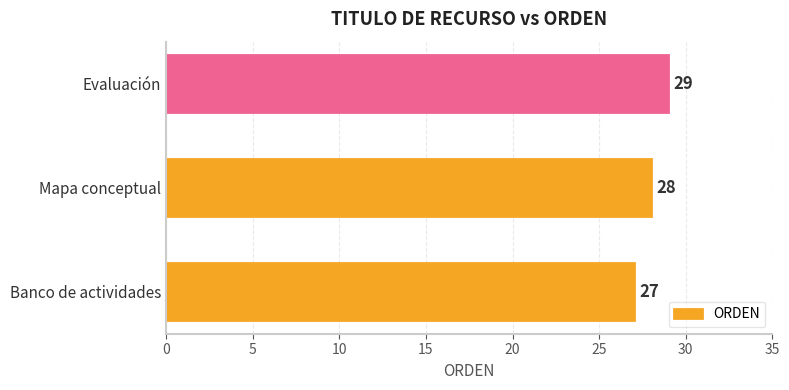

What is the change in value from Banco de actividades to Mapa conceptual?

+1